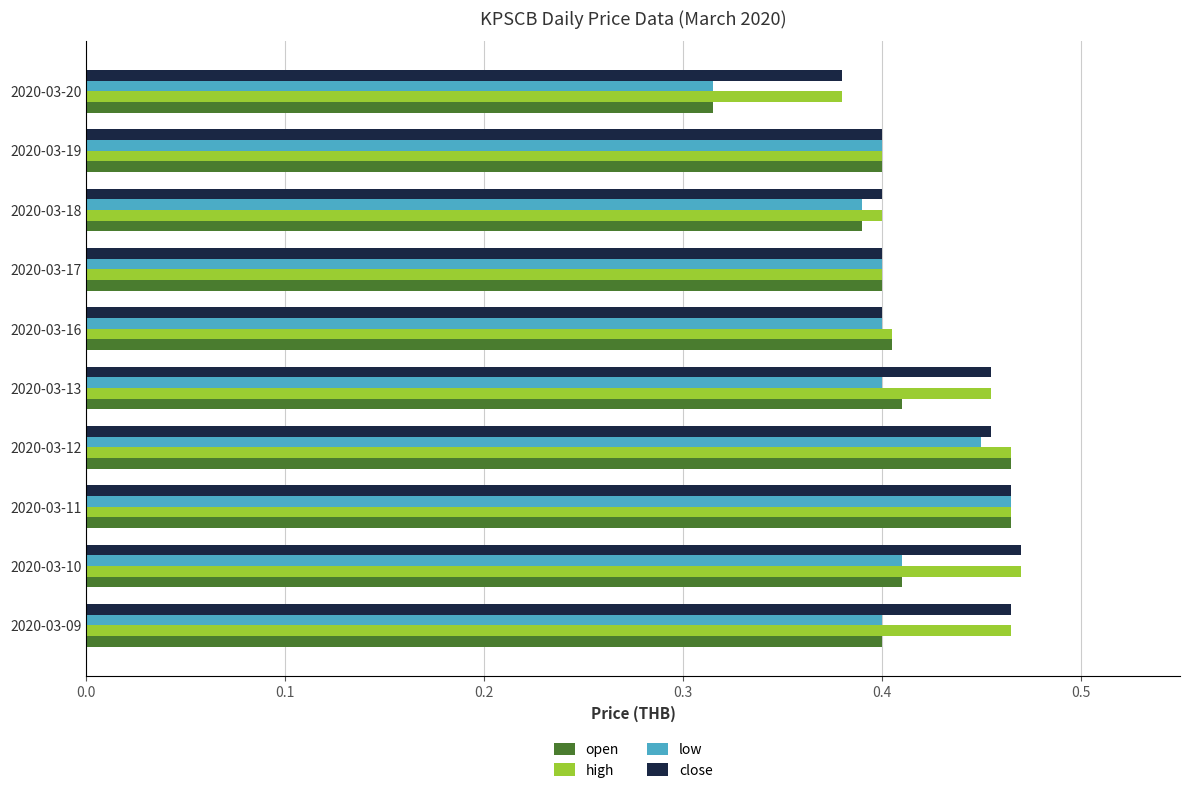

The close series shows 0.3 at 2020-03-09. True or false?

False